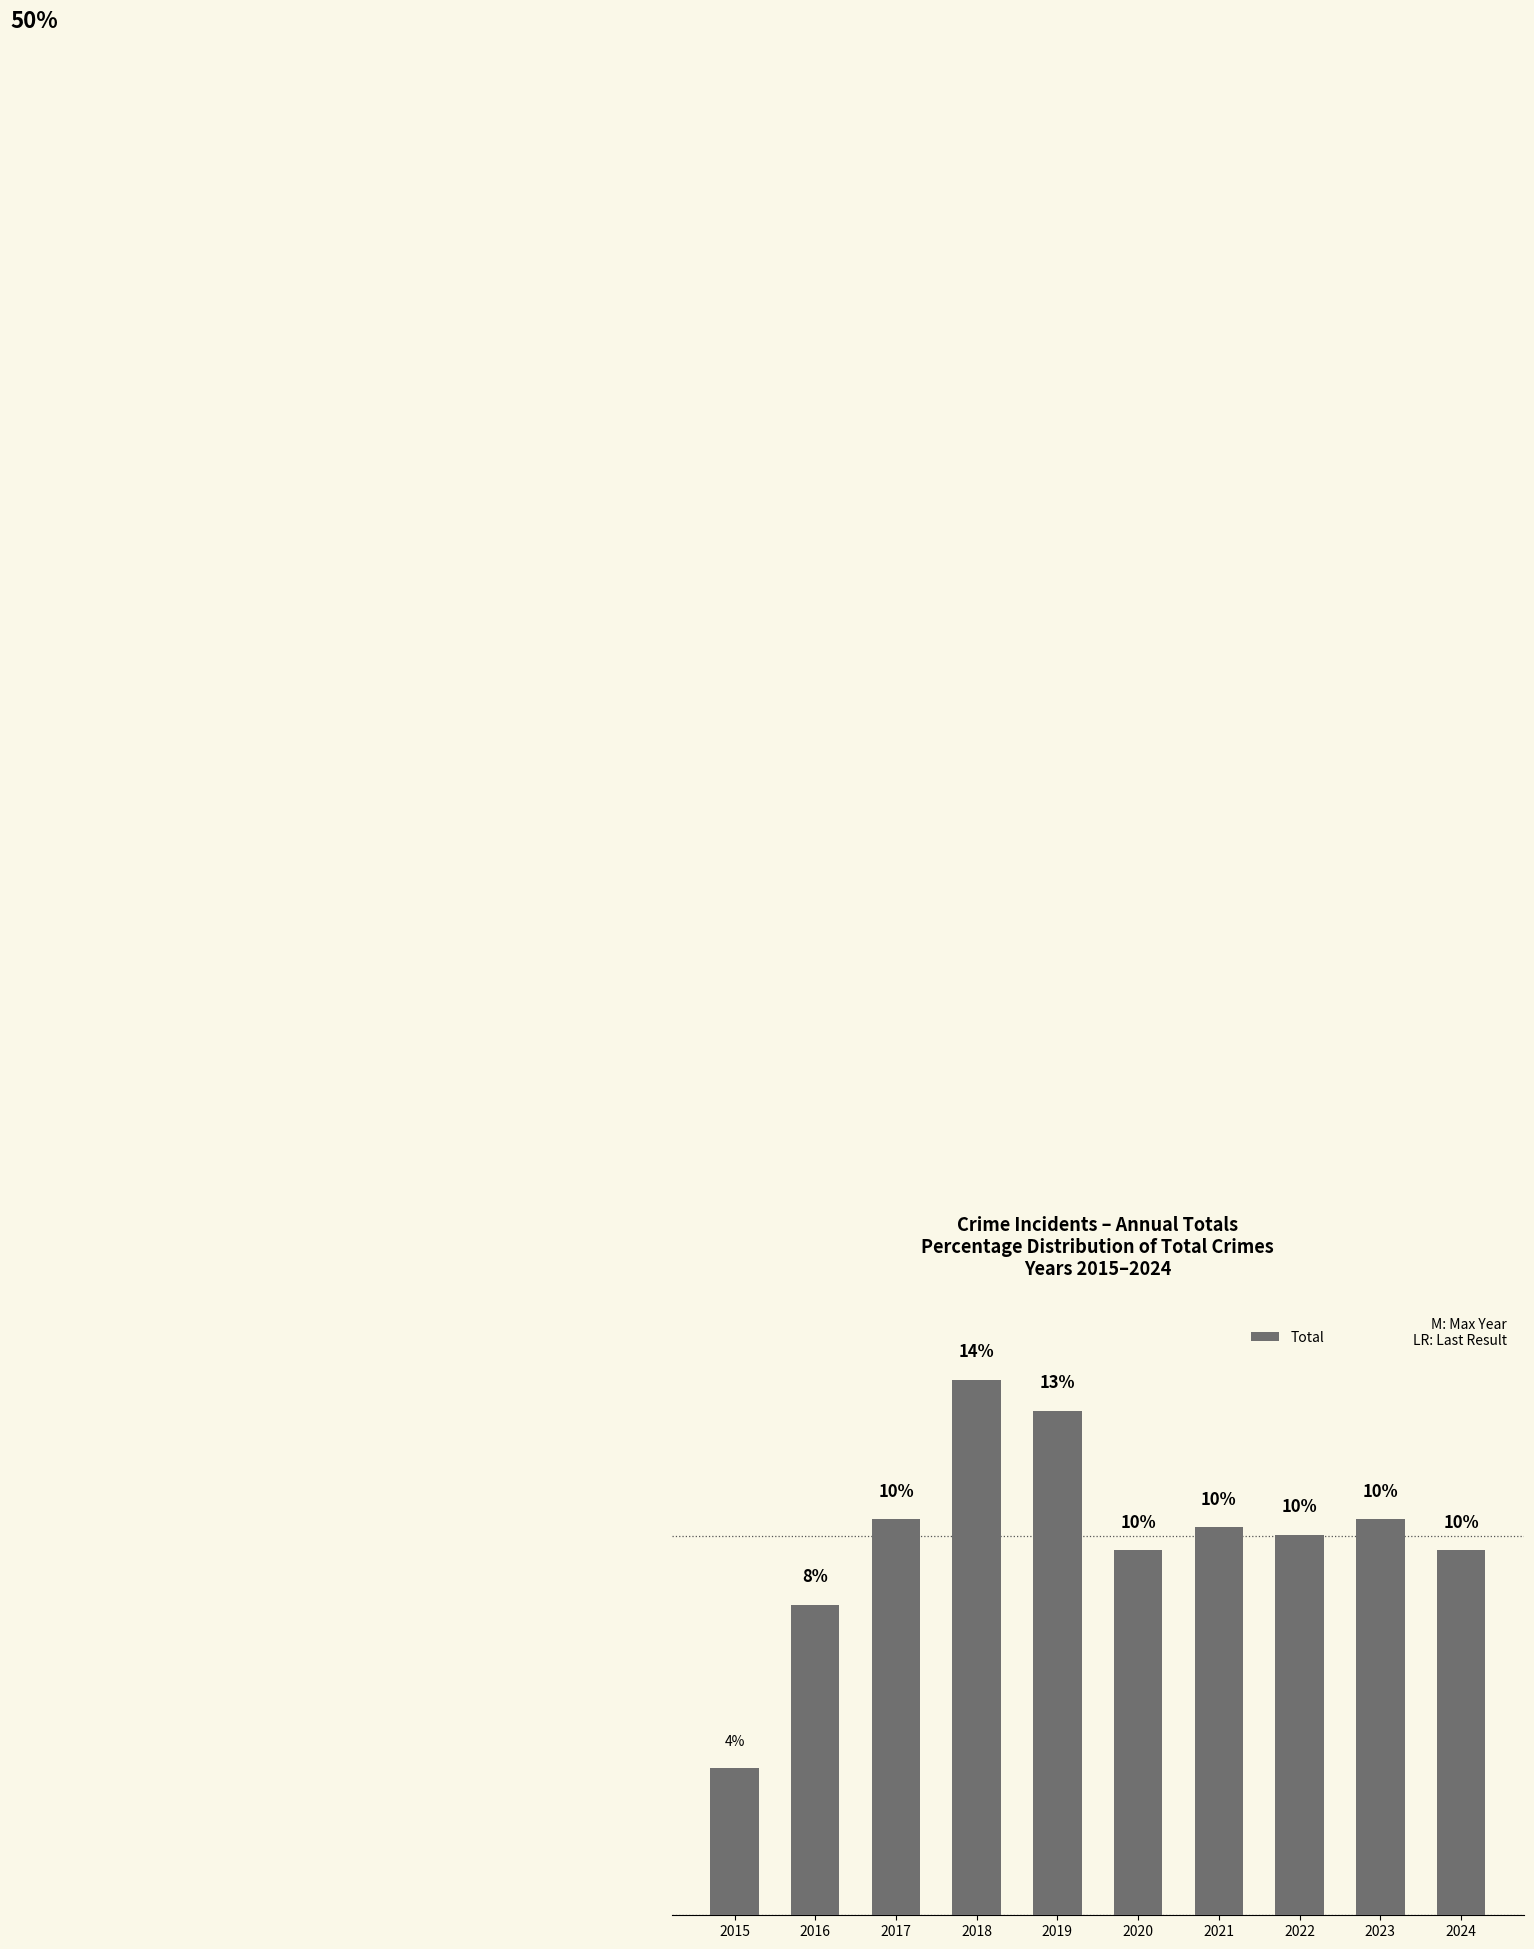

List the labels in order of value, largest first.

2018, 2019, 2017, 2023, 2021, 2022, 2020, 2024, 2016, 2015